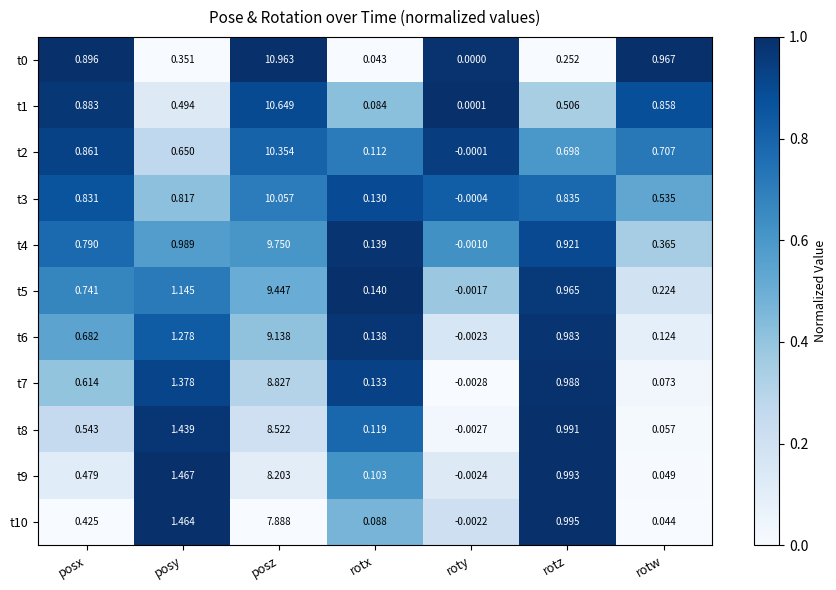

At which label is t3 closest to 5?

rotz